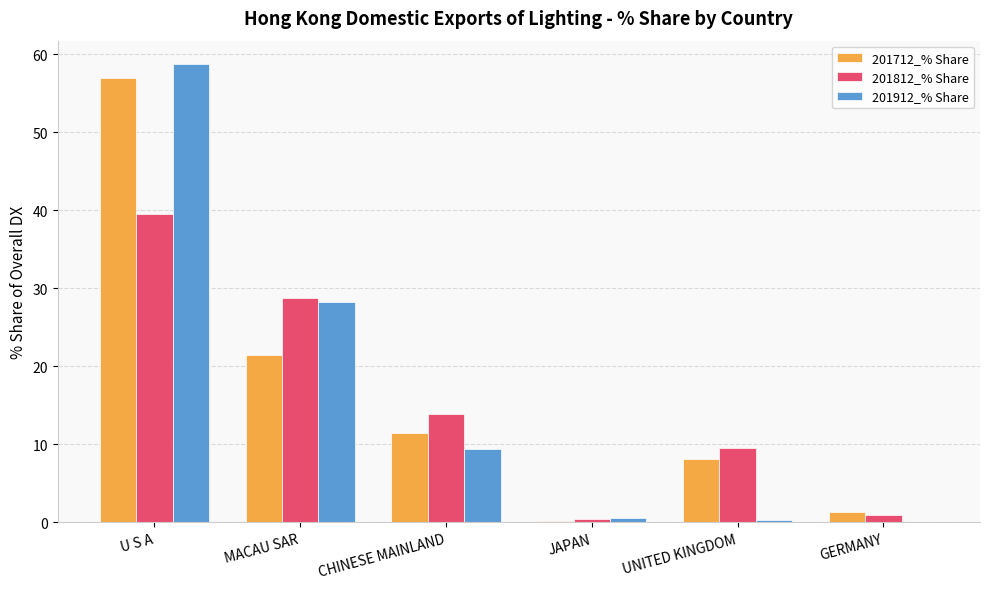

Is it true that 201712_% Share equals 1.2 at GERMANY?

True